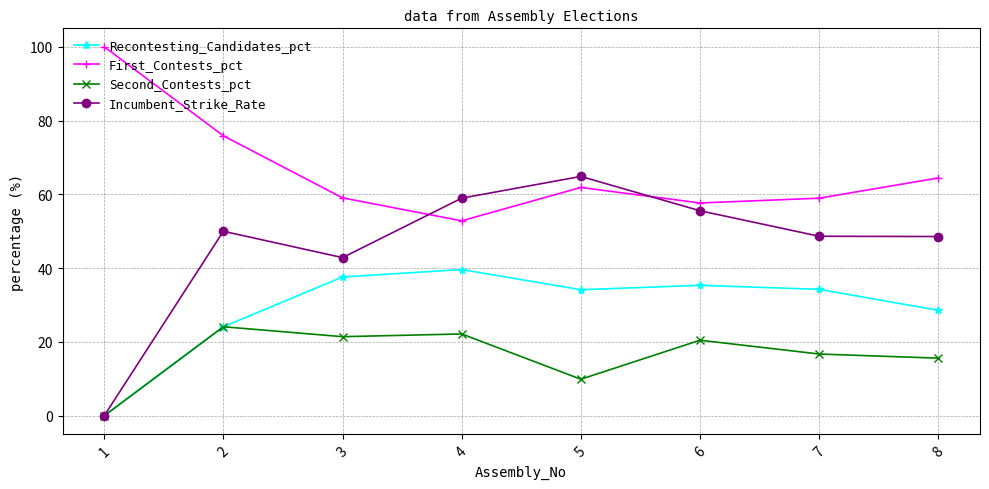

Is the value of First_Contests_pct at 6 greater than the value of Incumbent_Strike_Rate at 2?

Yes